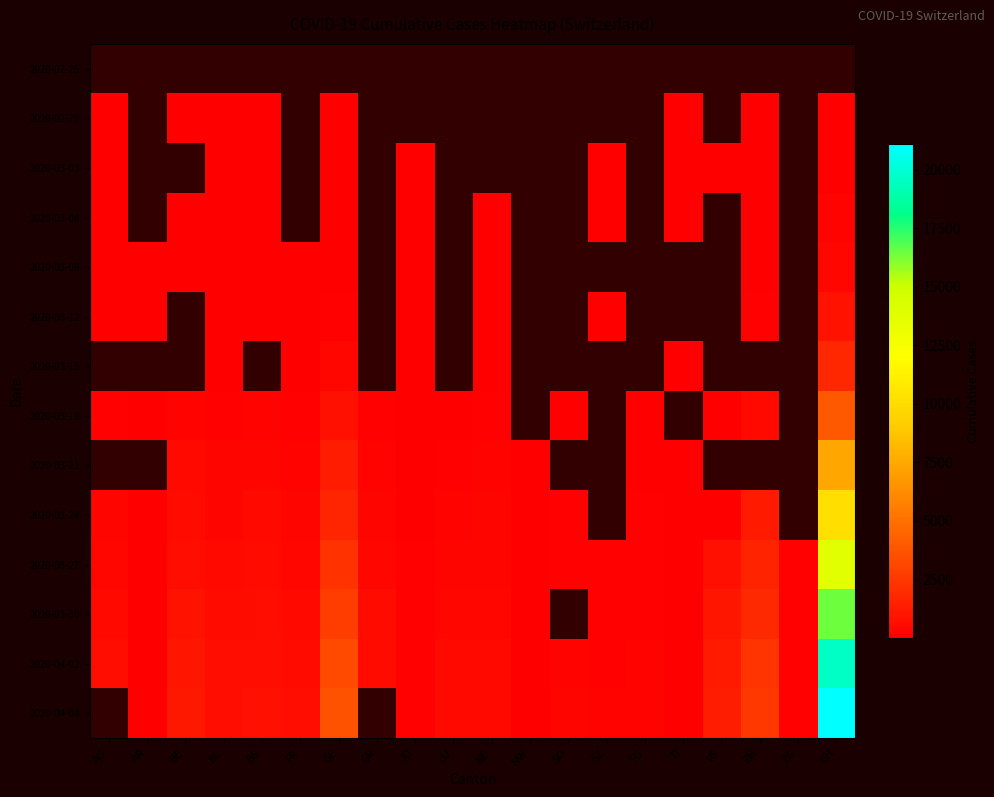

Which has a higher value, SZ or LU?

LU